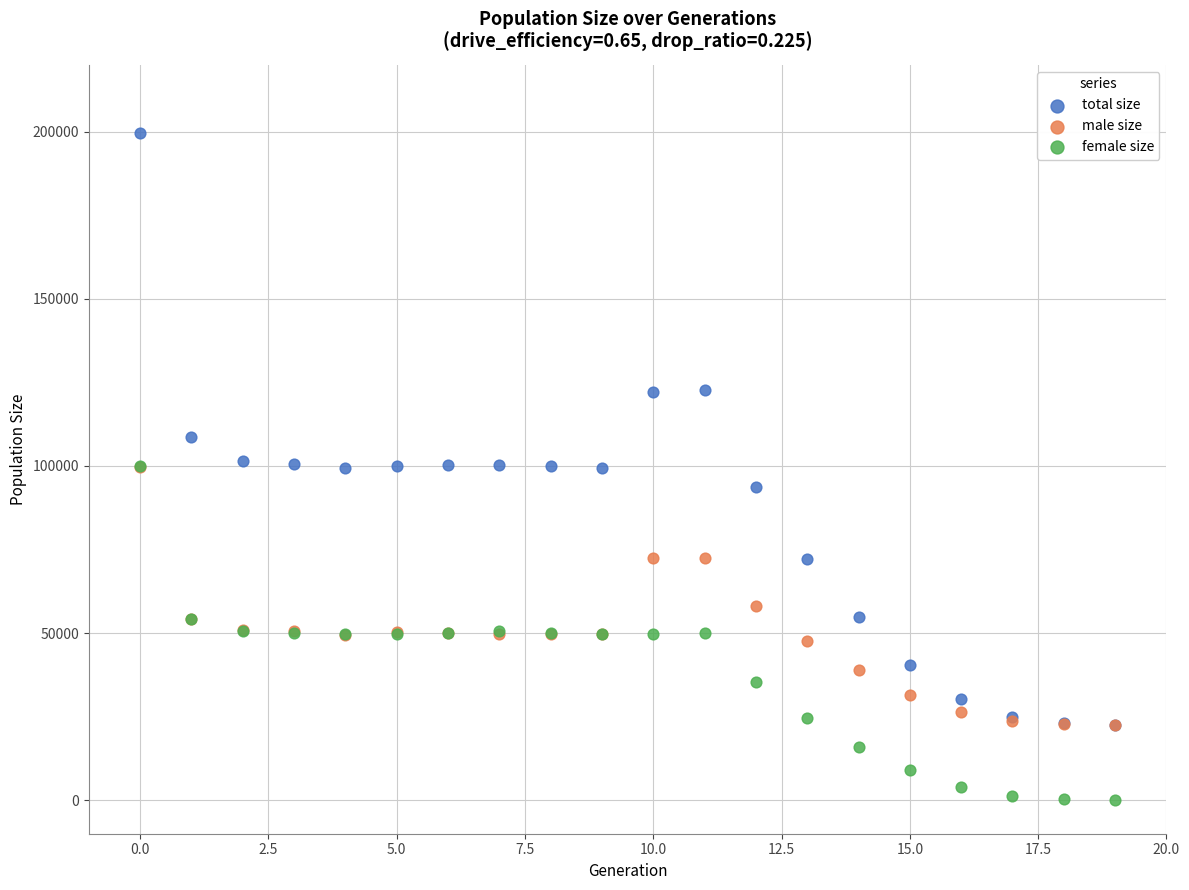

In the male size series, what Y value is closest to 61078?

58214